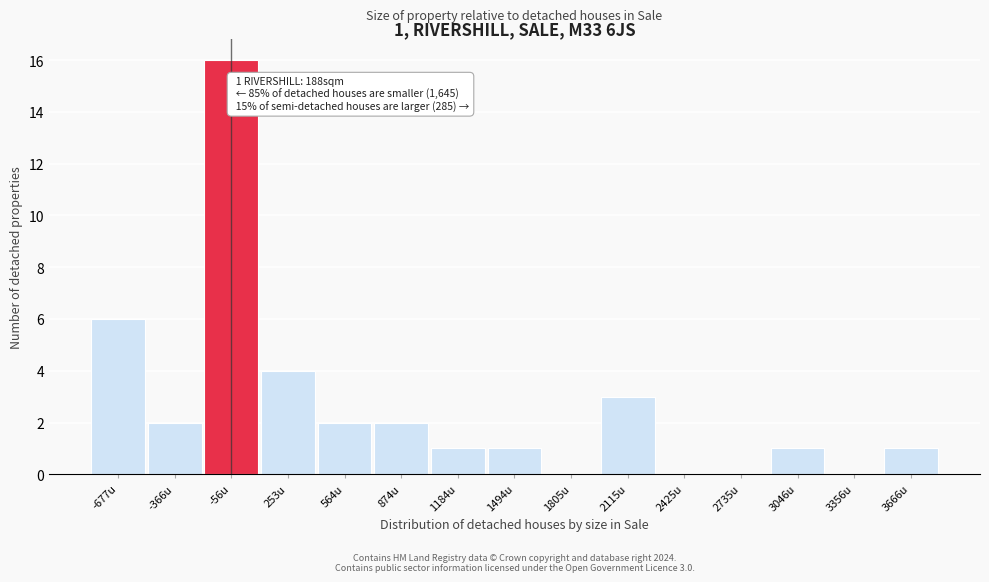

Reading right to left, what are all the values shown in this chart?

3666u=1	3356u=0	3046u=1	2735u=0	2425u=0	2115u=3	1805u=0	1494u=1	1184u=1	874u=2	564u=2	253u=4	-56u=16	-366u=2	-677u=6